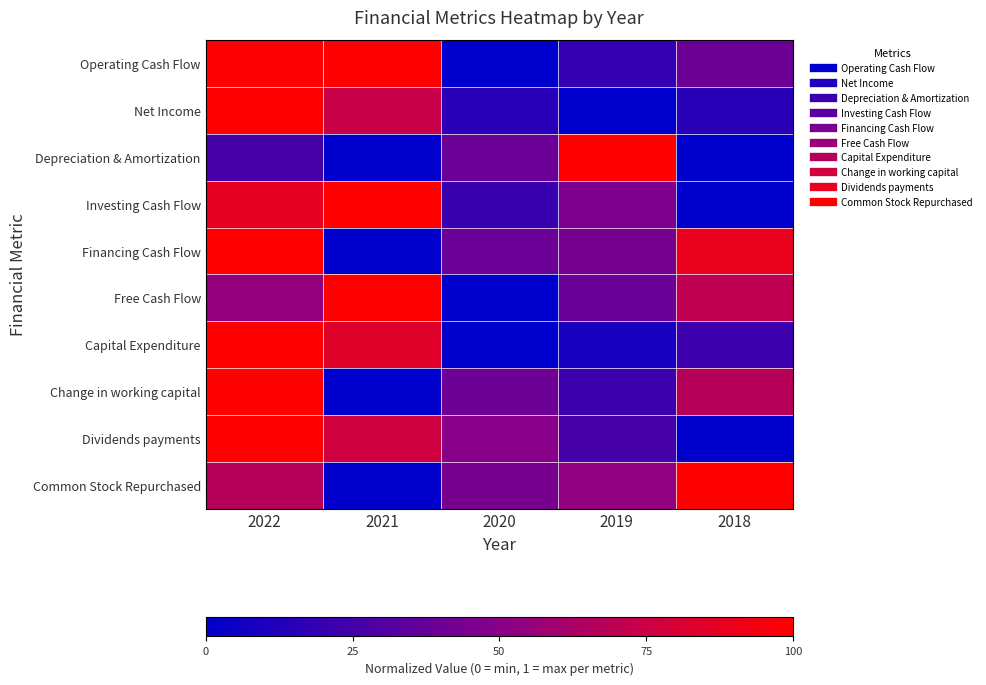

Reading left to right, list all the values displayed in this chart.

Operating Cash Flow: 2022=1.0	2021=1.0	2020=0.0	2019=0.2	2018=0.4
Net Income: 2022=1.0	2021=0.7	2020=0.2	2019=0.0	2018=0.2
Depreciation & Amortization: 2022=0.3	2021=0.0	2020=0.4	2019=1.0	2018=0.0
Investing Cash Flow: 2022=0.9	2021=1.0	2020=0.2	2019=0.5	2018=0.0
Financing Cash Flow: 2022=1.0	2021=0.0	2020=0.4	2019=0.4	2018=0.9
Free Cash Flow: 2022=0.5	2021=1.0	2020=0.0	2019=0.4	2018=0.7
Capital Expenditure: 2022=1.0	2021=0.8	2020=0.0	2019=0.1	2018=0.2
Change in working capital: 2022=1.0	2021=0.0	2020=0.4	2019=0.2	2018=0.7
Dividends payments: 2022=1.0	2021=0.8	2020=0.5	2019=0.3	2018=0.0
Common Stock Repurchased: 2022=0.7	2021=0.0	2020=0.4	2019=0.5	2018=1.0